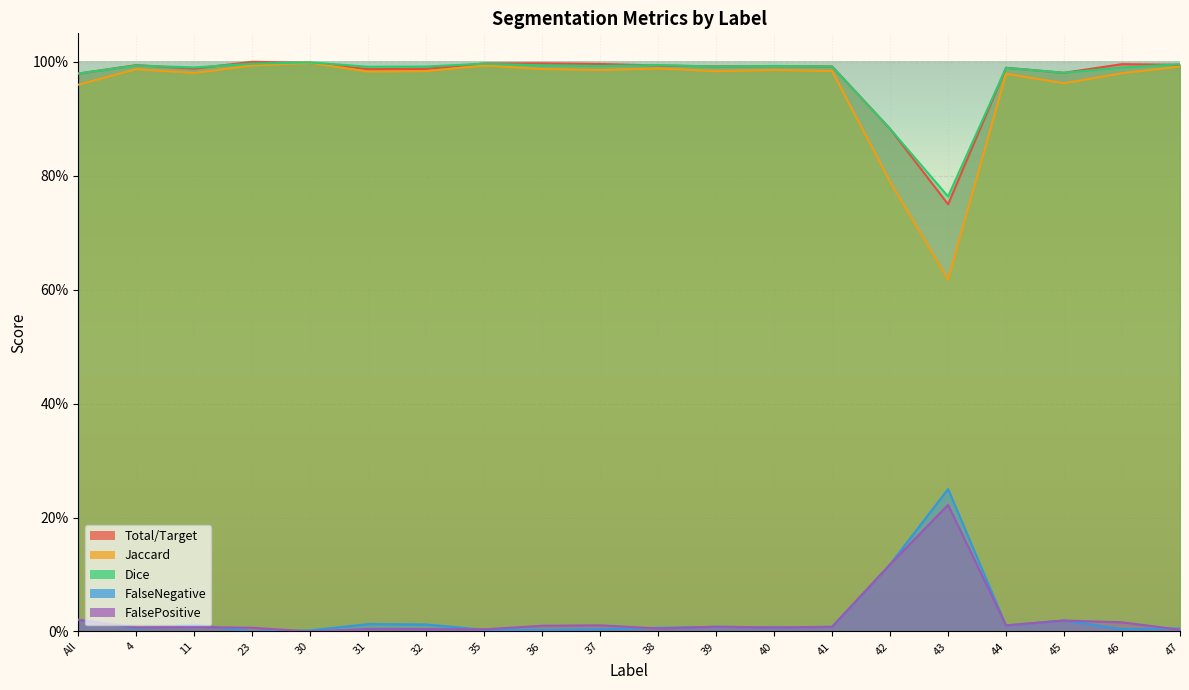

At which category is the sum across all series the highest?

30